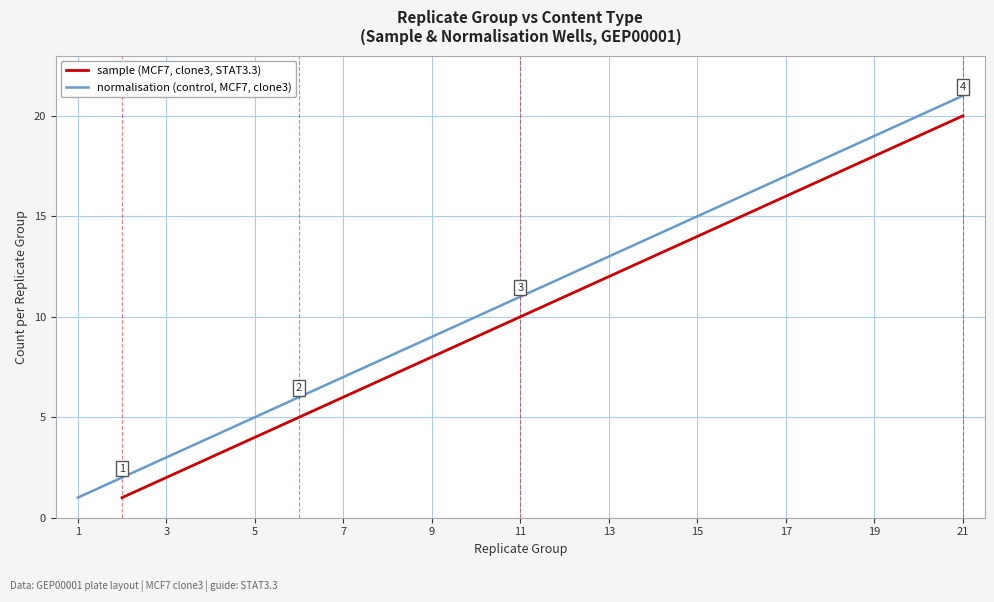

What is the ratio of the value at 3 to the value at 15?

0.1